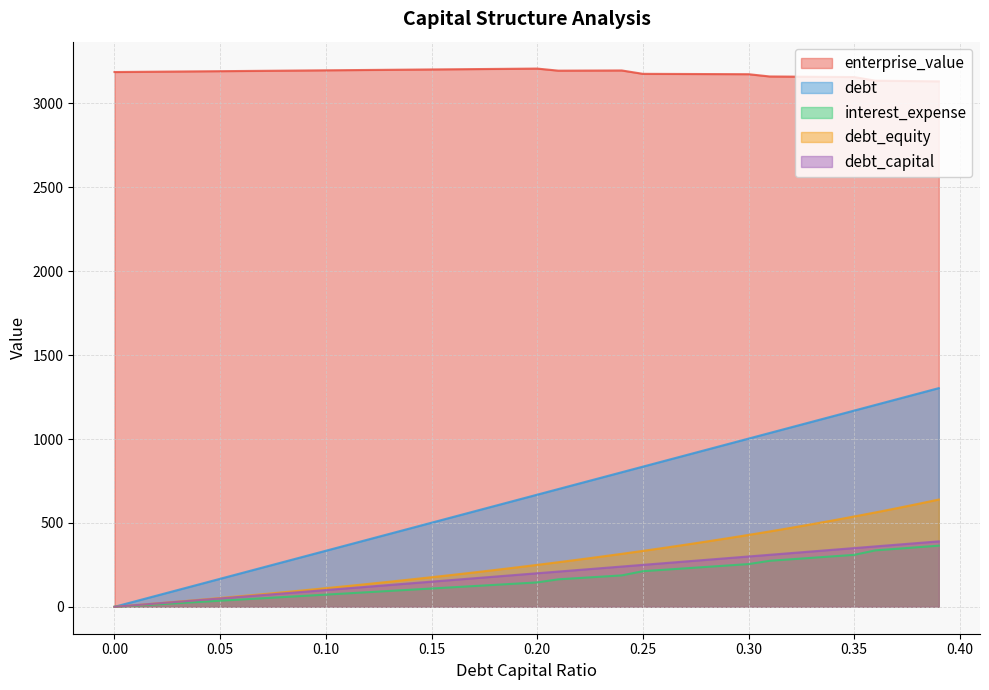

Which series has the largest total across all categories?

enterprise_value